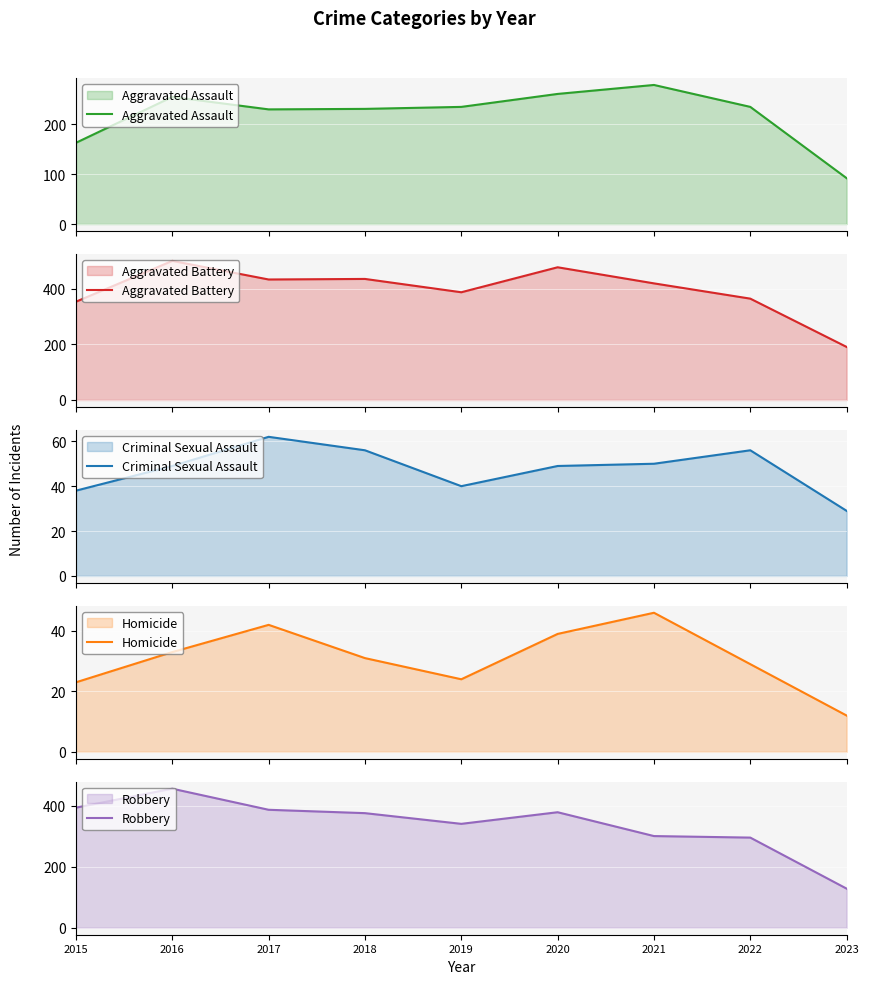

Which has a higher value, 2018 or 2021?

2021